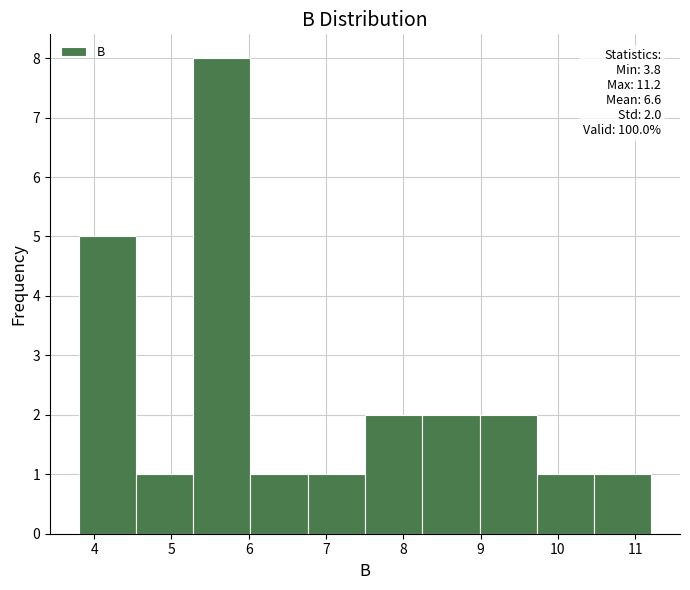

Which range on the x-axis has the tallest bar?

5.3 to 6.0